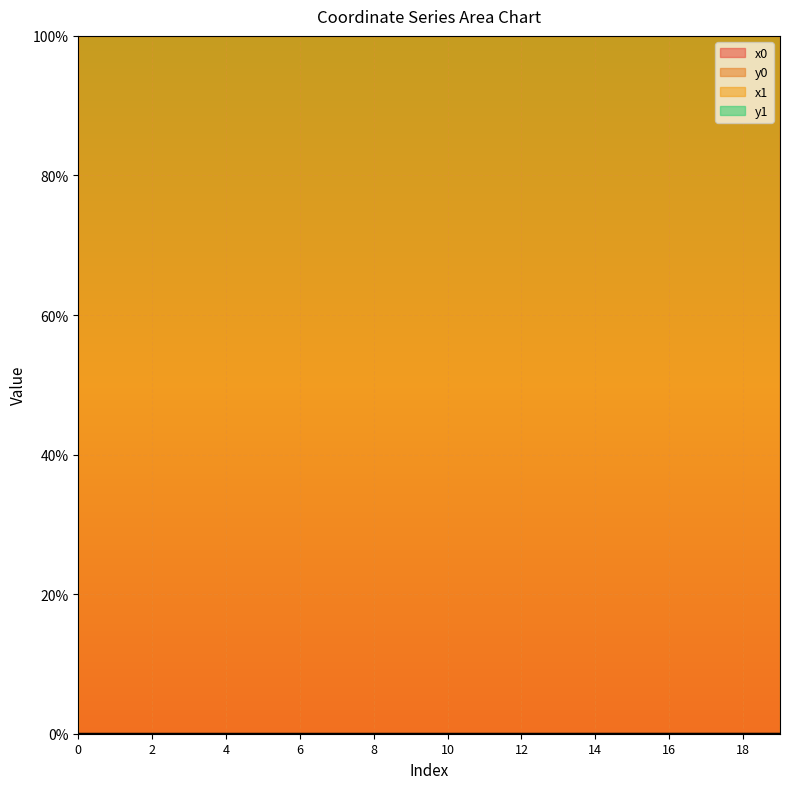

True or false: x1 and y0 cross at least once.

False